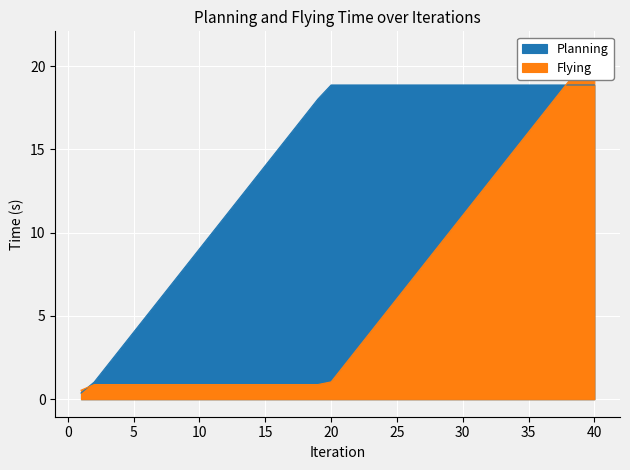

The Planning series shows 9.0 at 10. True or false?

True